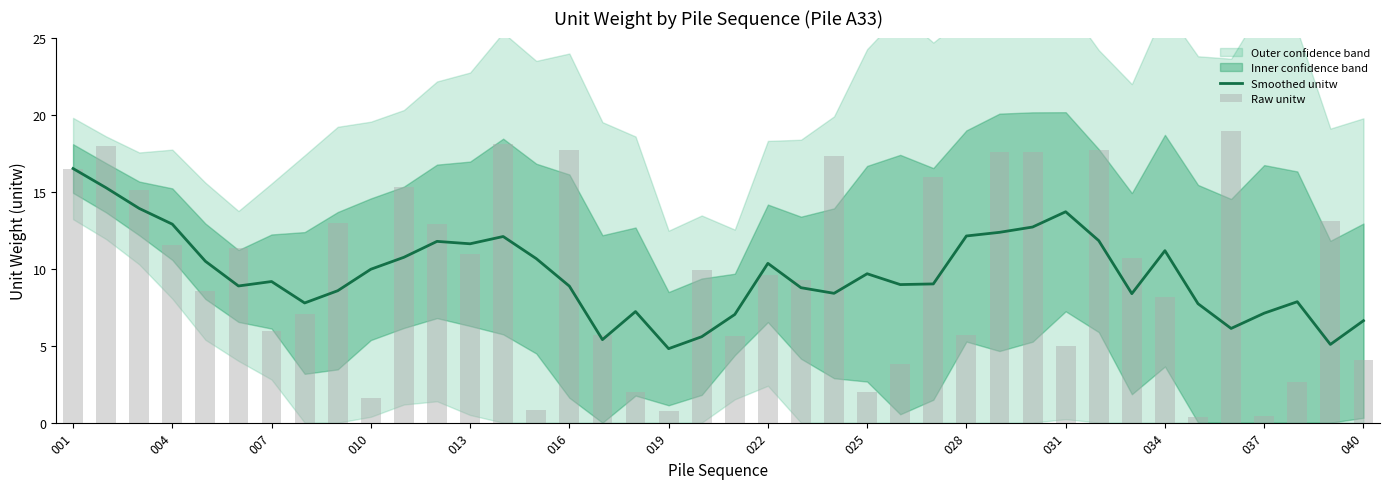

Rank the series by their maximum value, from highest to lowest.

Raw unitw, Smoothed unitw